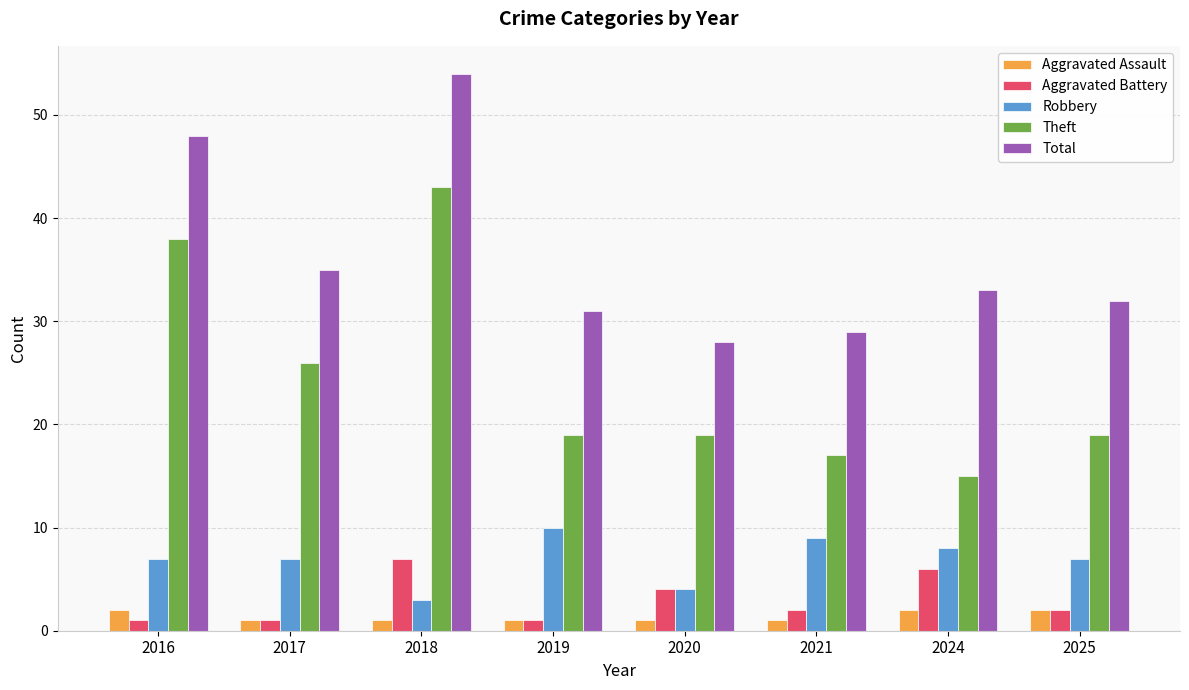

What is the sum of all Theft values?

196